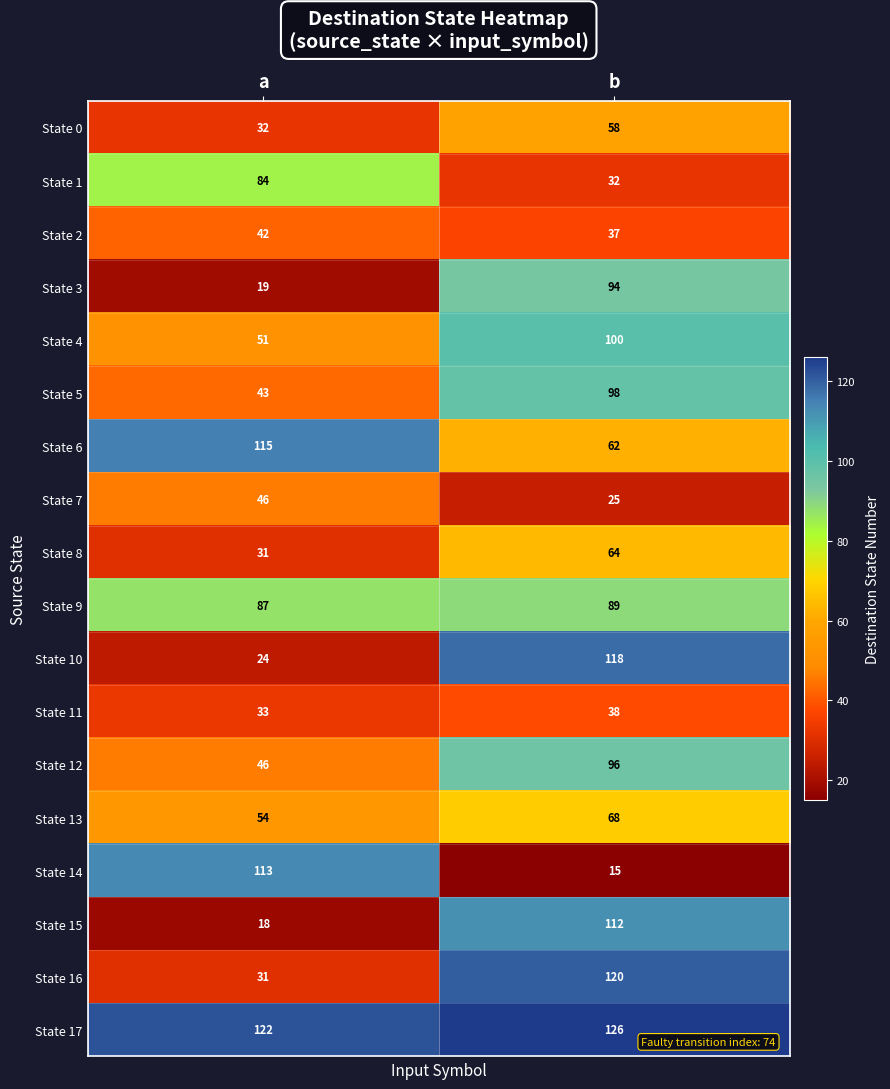

The State 10 series shows 32 at a. True or false?

False